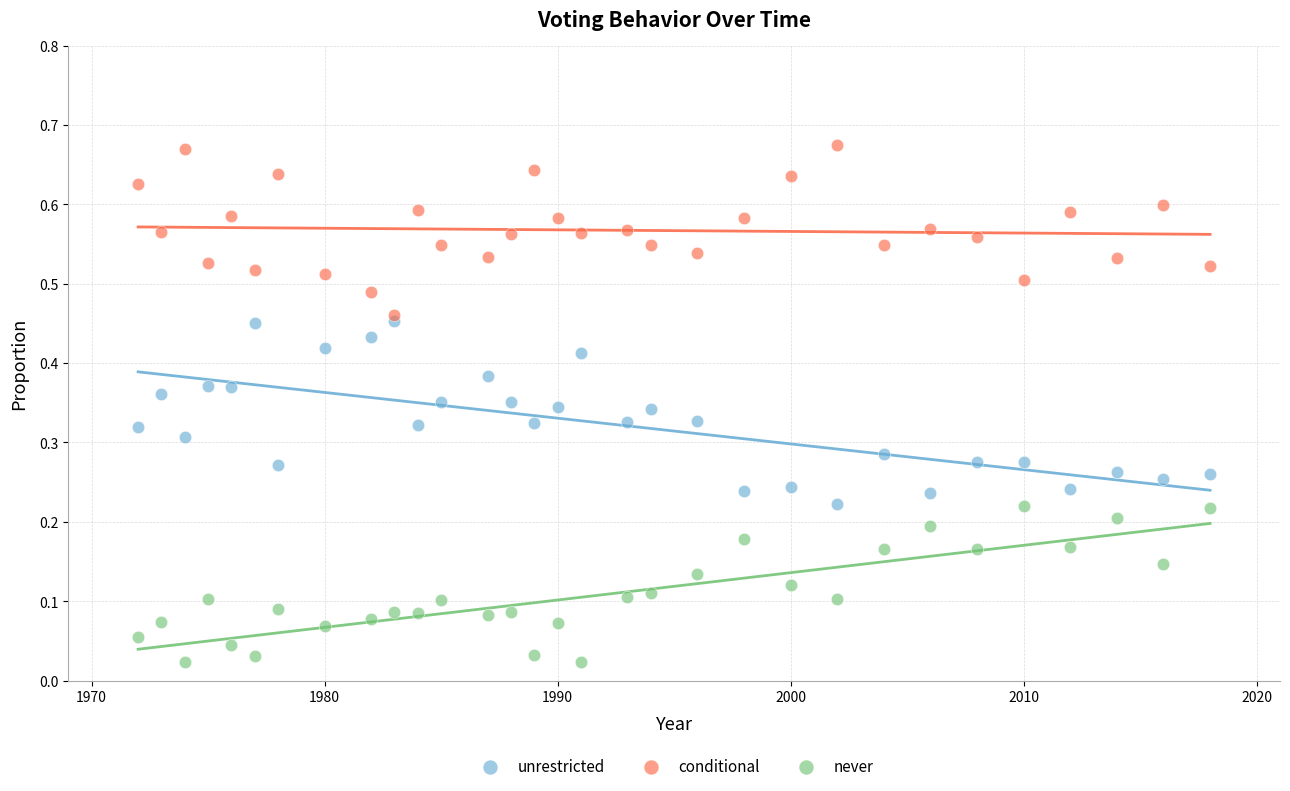

Which series reaches the minimum Y coordinate?

never